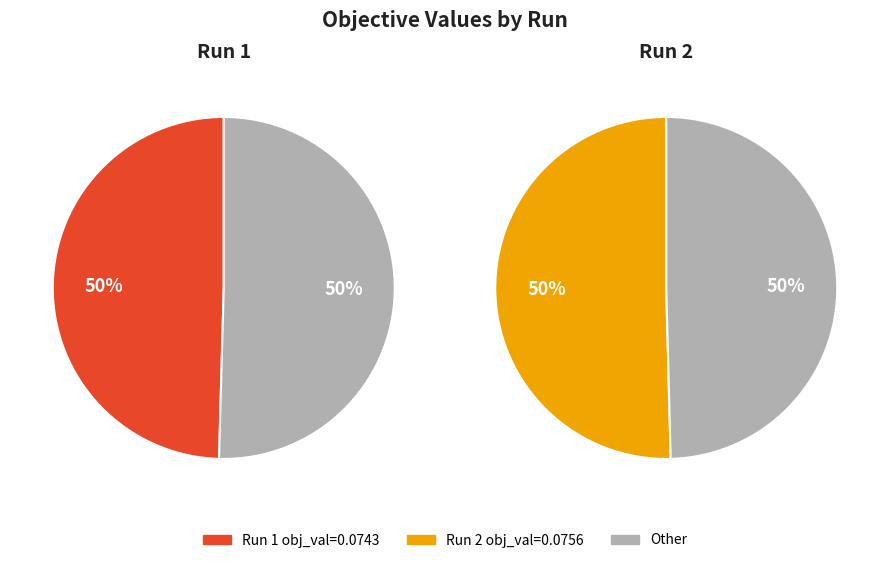

Rank the categories by value from highest to lowest.

2, 1